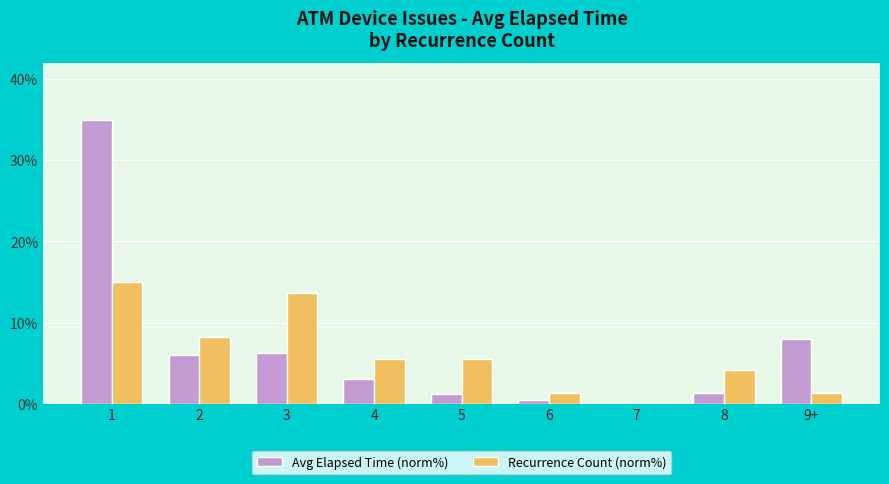

What are all the series names shown in the legend?

Avg Elapsed Time (norm%), Recurrence Count (norm%)